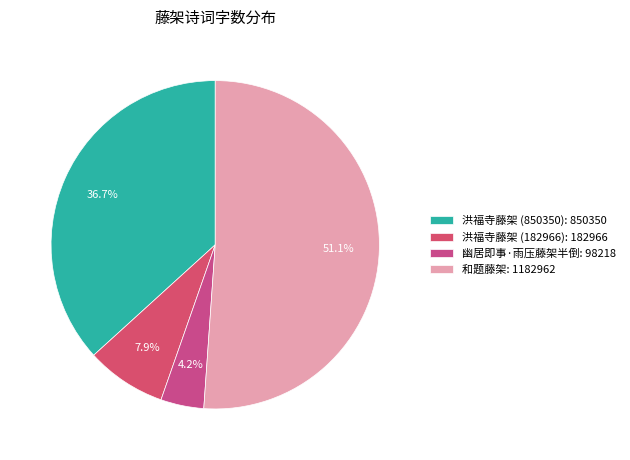

The 洪福寺藤架 (850350) slice represents 37% of the pie. True or false?

True